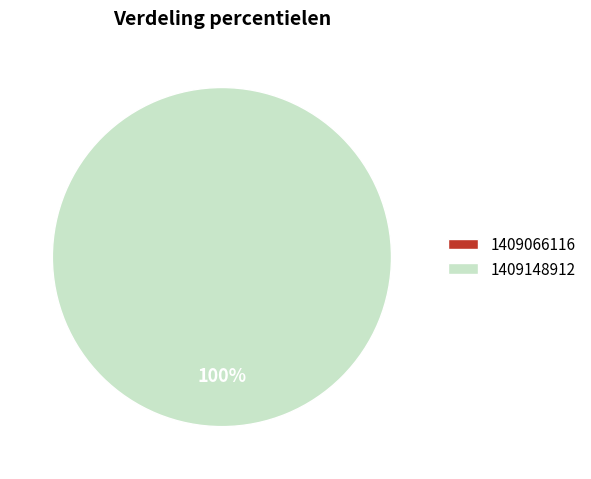

The 1409148912 slice represents 99% of the pie. True or false?

False